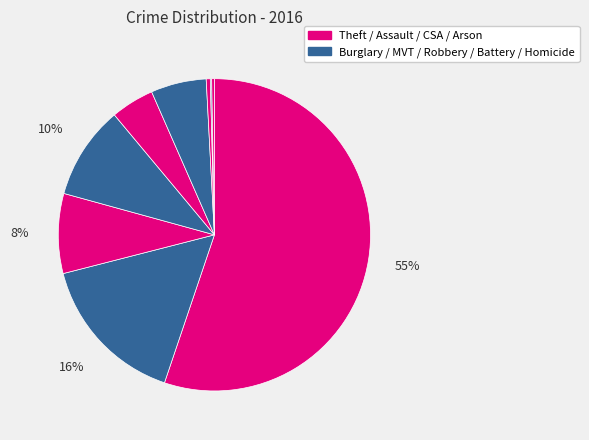

Count the number of slices in the pie.

9